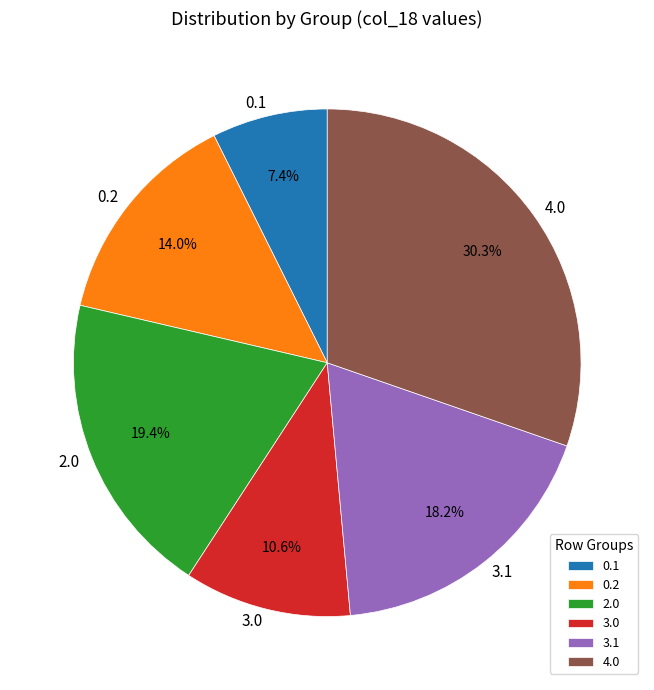

What is the ratio of the value at 4.0 to the value at 2.0?

1.6